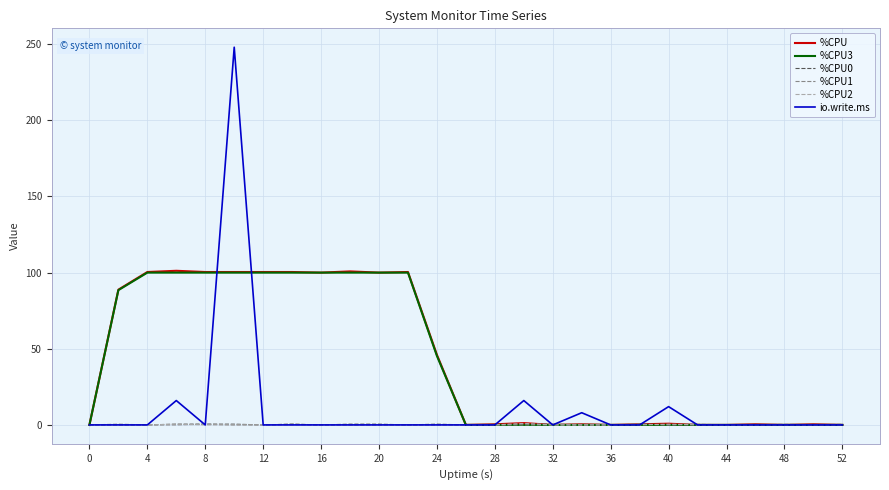

What is the maximum value shown in the chart?

248.0